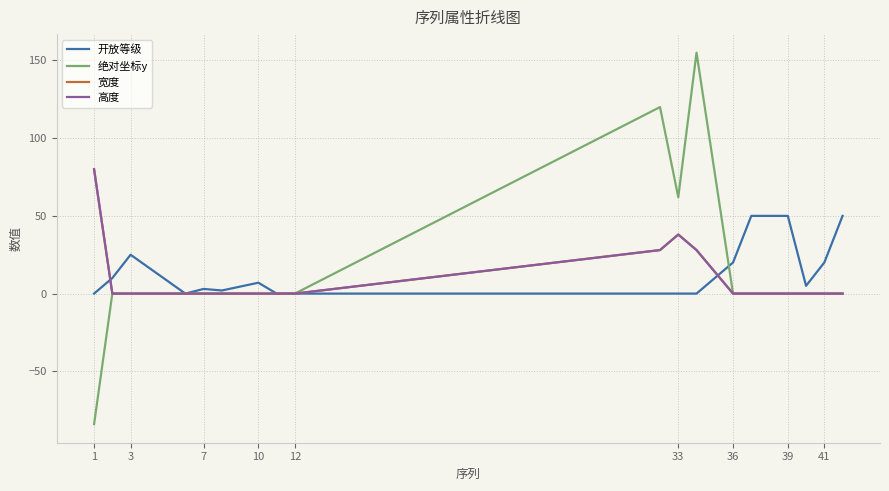

Which series has the largest total across all categories?

绝对坐标y